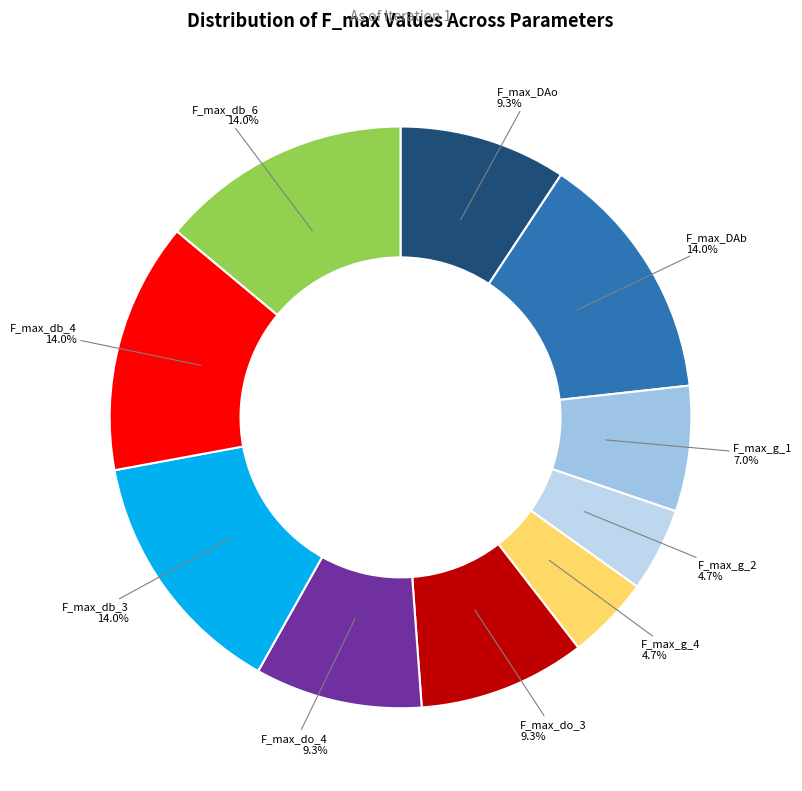

Is there a majority slice in this chart?

No